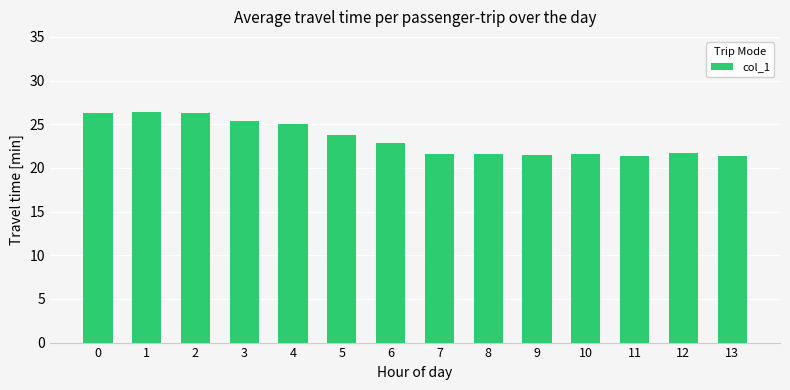

True or false: the data shows 22.9 at 6.

True